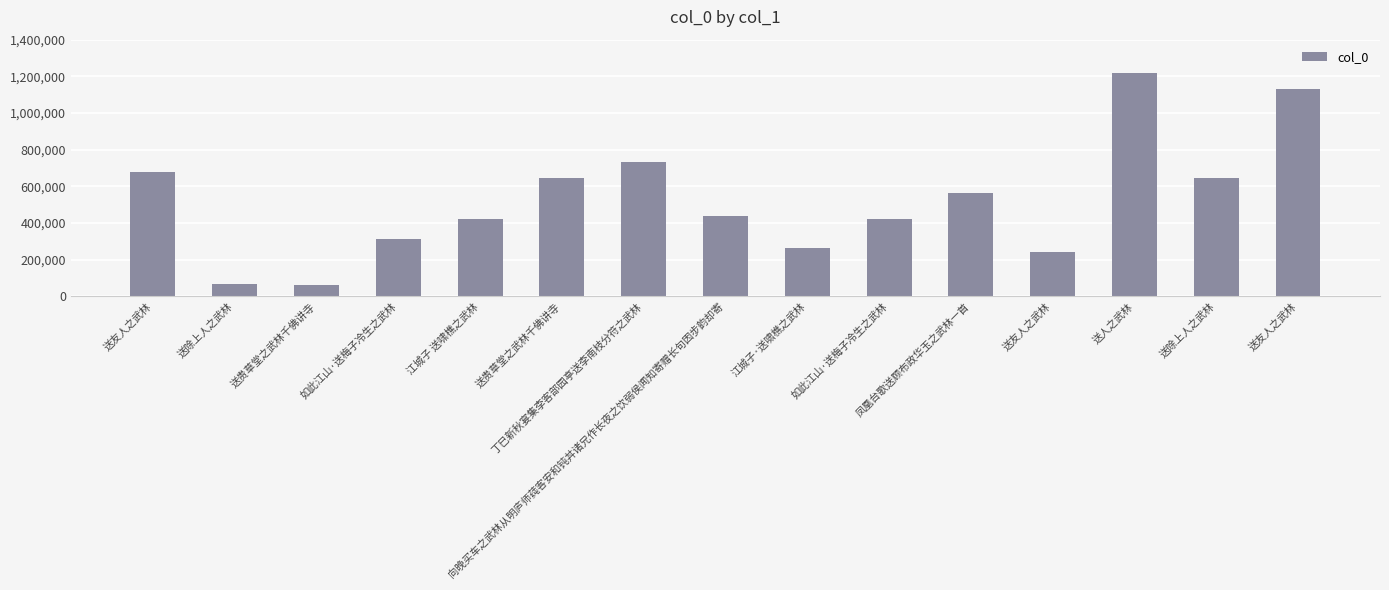

Rank the categories by value from highest to lowest.

送人之武林, 送友人之武林, 丁巳新秋宴集李客部园亭送李南枝分符之武林, 送友人之武林, 送除上人之武林, 送贵草堂之武林千佛讲寺, 凤凰台歌送顾布政华玉之武林一首, 向晚买车之武林从明庐师莼客安和钝丼诸兄作长夜之饮弱侯闻知寄赠长句因步韵却寄, 如此江山·送梅子冷生之武林, 江城子 送啸樵之武林, 如此江山·送梅子冷生之武林, 江城子·送啸樵之武林, 送友人之武林, 送除上人之武林, 送贵草堂之武林千佛讲寺